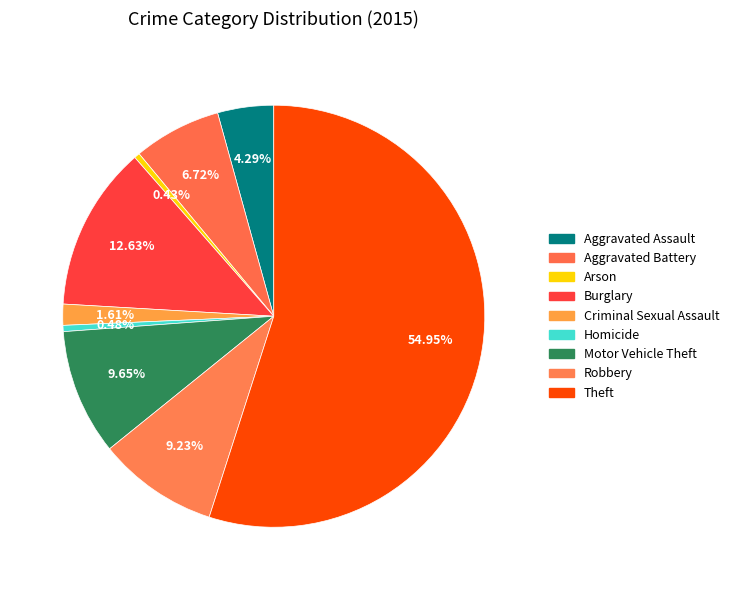

Count the number of slices in the pie.

9